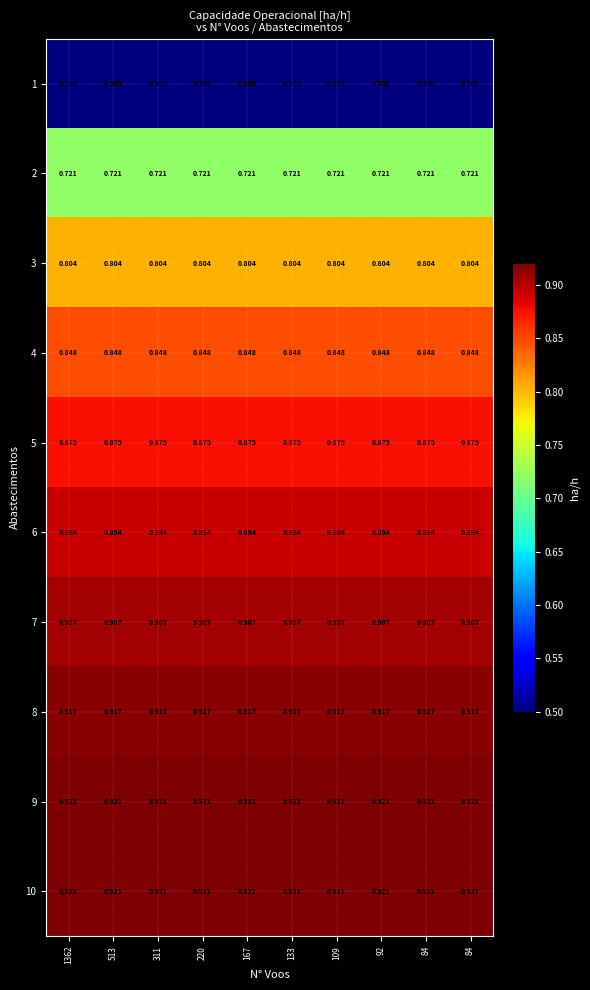

Reading left to right, transcribe all the data shown in this chart.

1: 1362=0.5	513=0.5	311=0.5	220=0.5	167=0.5	133=0.5	109=0.5	92=0.5	84=0.5	84=0.5
2: 1362=0.7	513=0.7	311=0.7	220=0.7	167=0.7	133=0.7	109=0.7	92=0.7	84=0.7	84=0.7
3: 1362=0.8	513=0.8	311=0.8	220=0.8	167=0.8	133=0.8	109=0.8	92=0.8	84=0.8	84=0.8
4: 1362=0.8	513=0.8	311=0.8	220=0.8	167=0.8	133=0.8	109=0.8	92=0.8	84=0.8	84=0.8
5: 1362=0.9	513=0.9	311=0.9	220=0.9	167=0.9	133=0.9	109=0.9	92=0.9	84=0.9	84=0.9
6: 1362=0.9	513=0.9	311=0.9	220=0.9	167=0.9	133=0.9	109=0.9	92=0.9	84=0.9	84=0.9
7: 1362=0.9	513=0.9	311=0.9	220=0.9	167=0.9	133=0.9	109=0.9	92=0.9	84=0.9	84=0.9
8: 1362=0.9	513=0.9	311=0.9	220=0.9	167=0.9	133=0.9	109=0.9	92=0.9	84=0.9	84=0.9
9: 1362=0.9	513=0.9	311=0.9	220=0.9	167=0.9	133=0.9	109=0.9	92=0.9	84=0.9	84=0.9
10: 1362=0.9	513=0.9	311=0.9	220=0.9	167=0.9	133=0.9	109=0.9	92=0.9	84=0.9	84=0.9